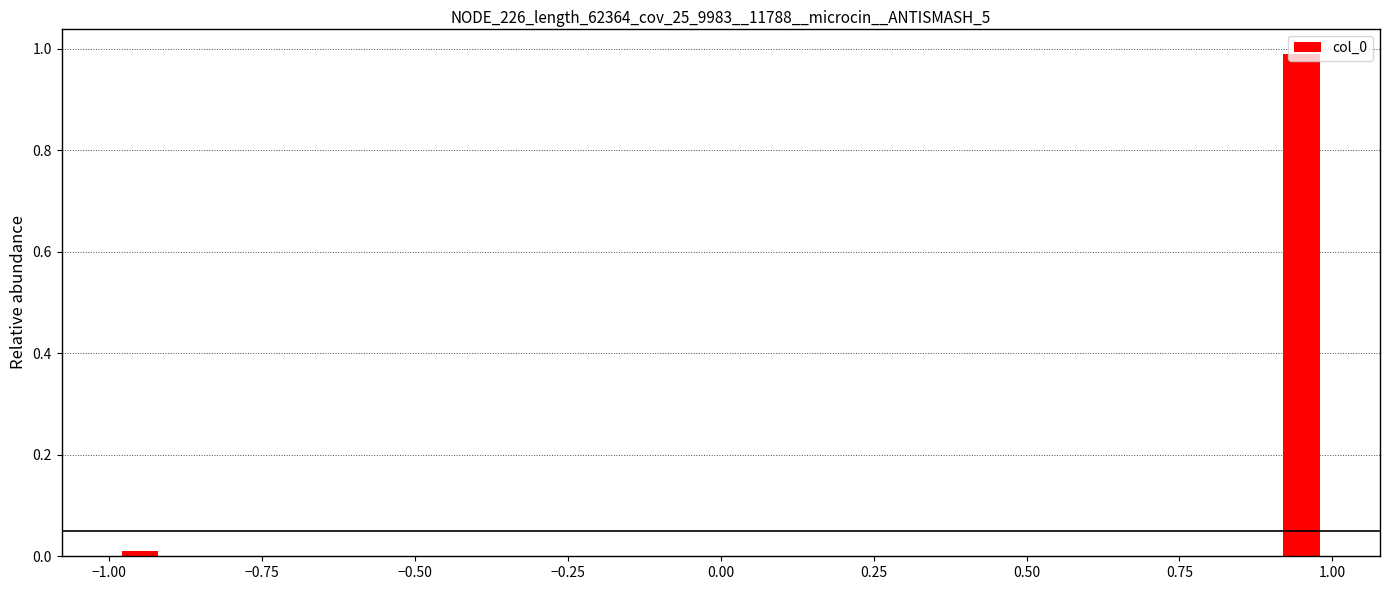

Read against the x-axis, roughly where is the centre of the tallest bar?

0.95